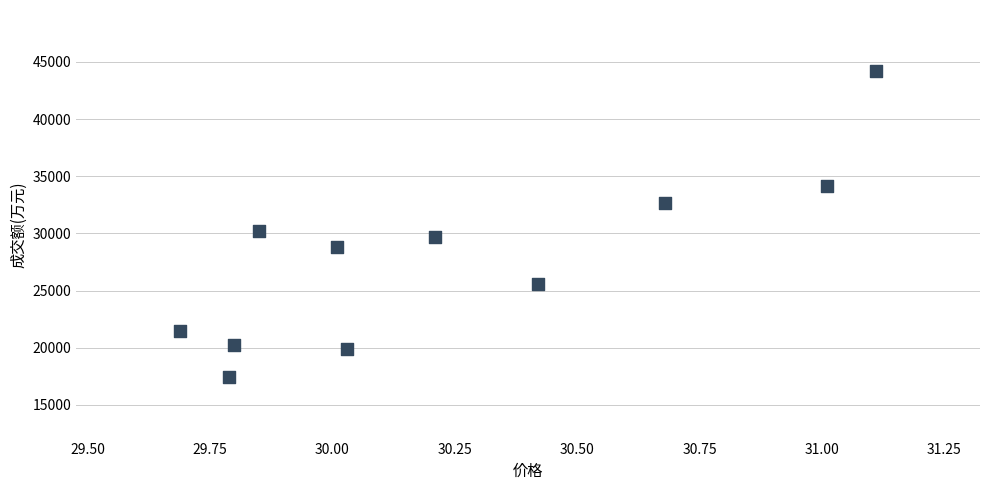

What Y value in the scatter plot is closest to 30795?

30185